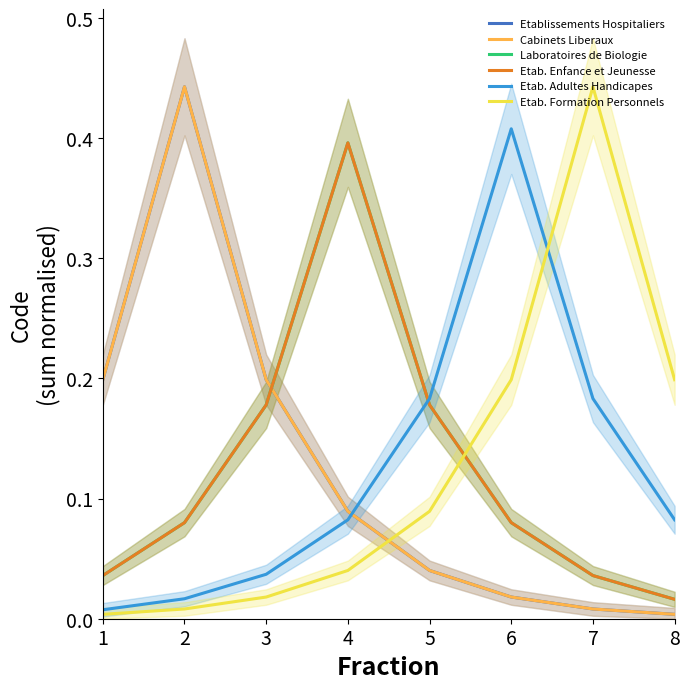

Where is the first local maximum for Laboratoires de Biologie?

4